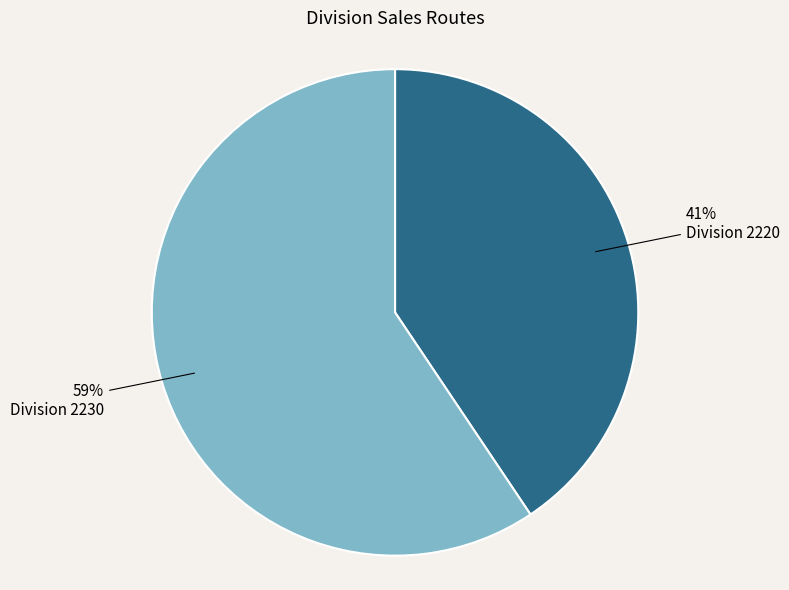

To the nearest percent, what percentage of the pie is 41% Division 2220?

41%